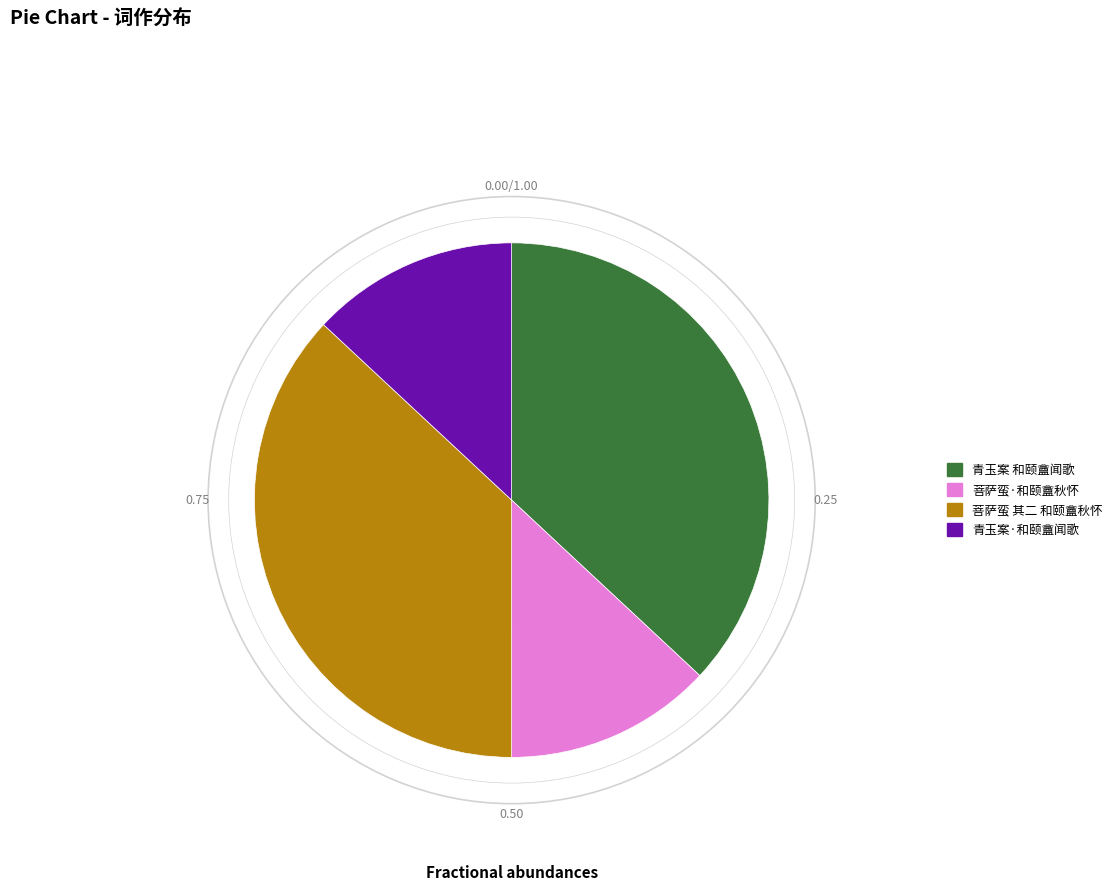

Is there any slice that represents more than half of the pie?

No